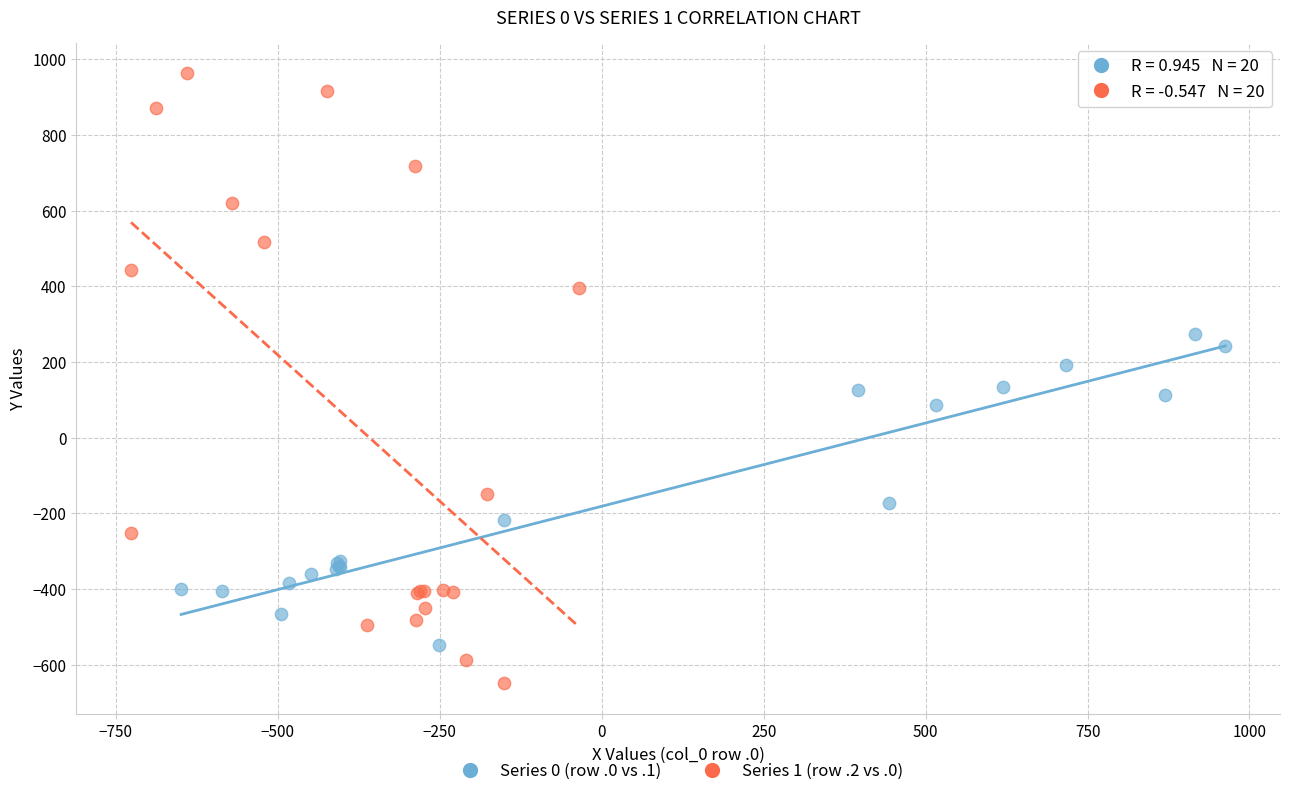

Which series contains the lowest Y value?

Series 1 (row .2 vs .0)